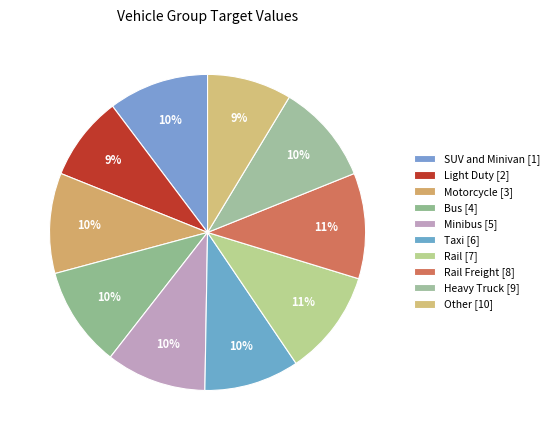

What percentage do Rail [7] and Rail Freight [8] together represent?

21.6%